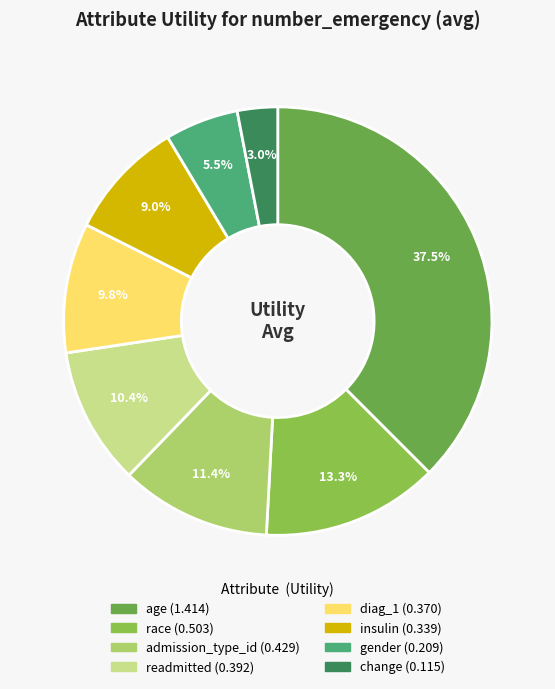

How many slices are in this pie chart?

8